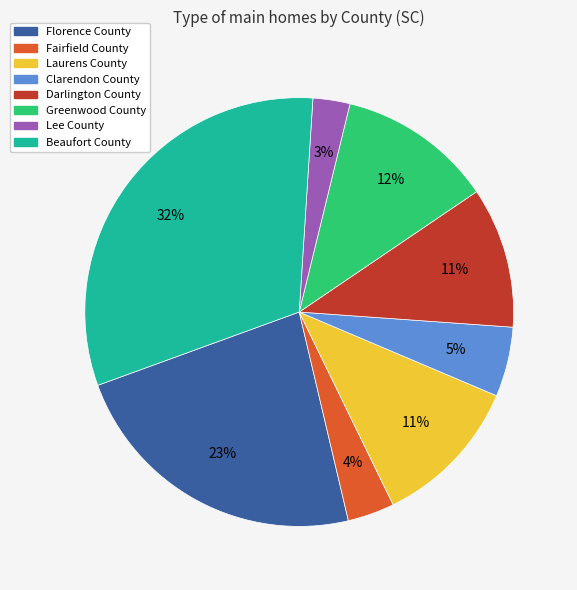

Count the number of slices in the pie.

8